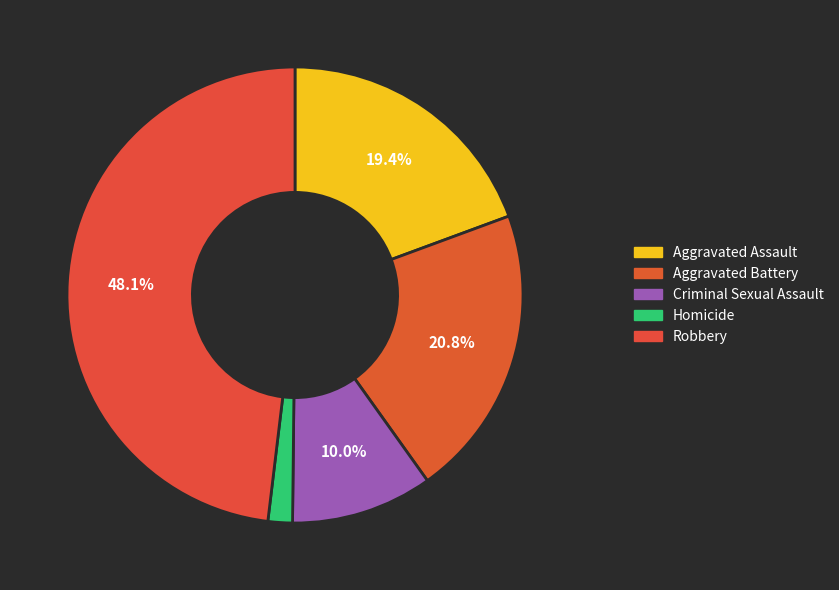

Does Aggravated Assault represent more than half of the total?

No